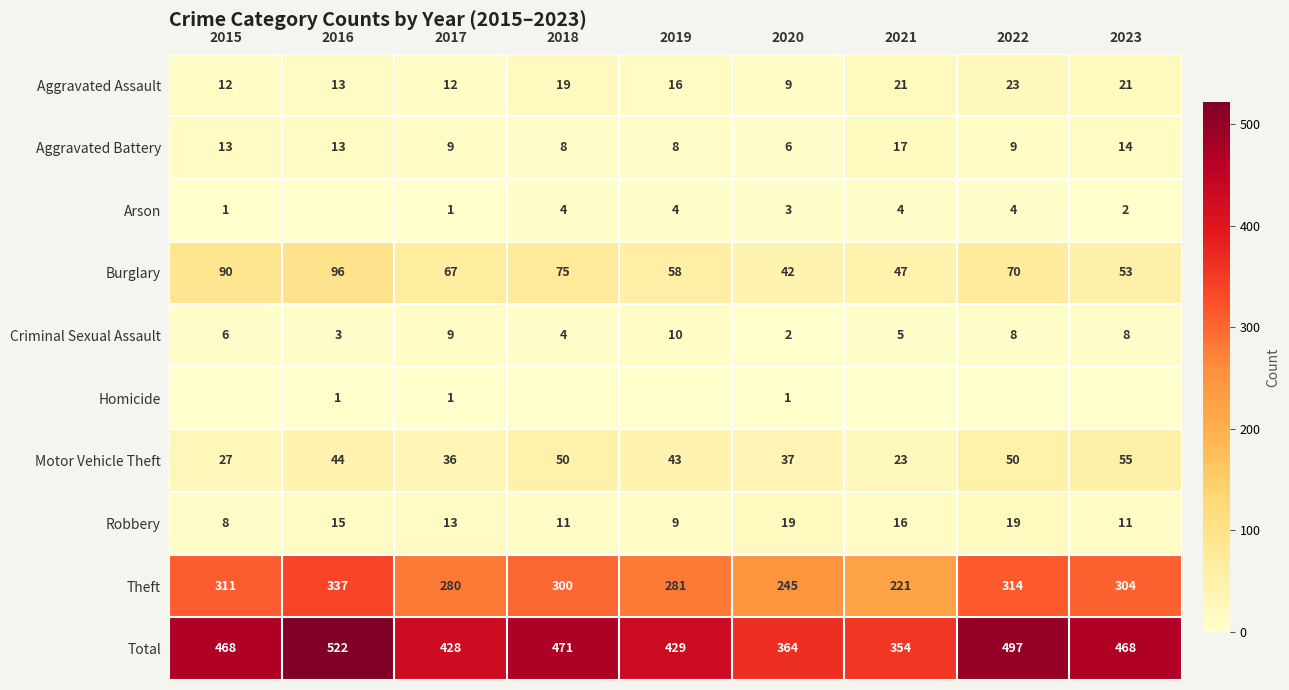

Which has a higher value, 2020 or 2016?

2016